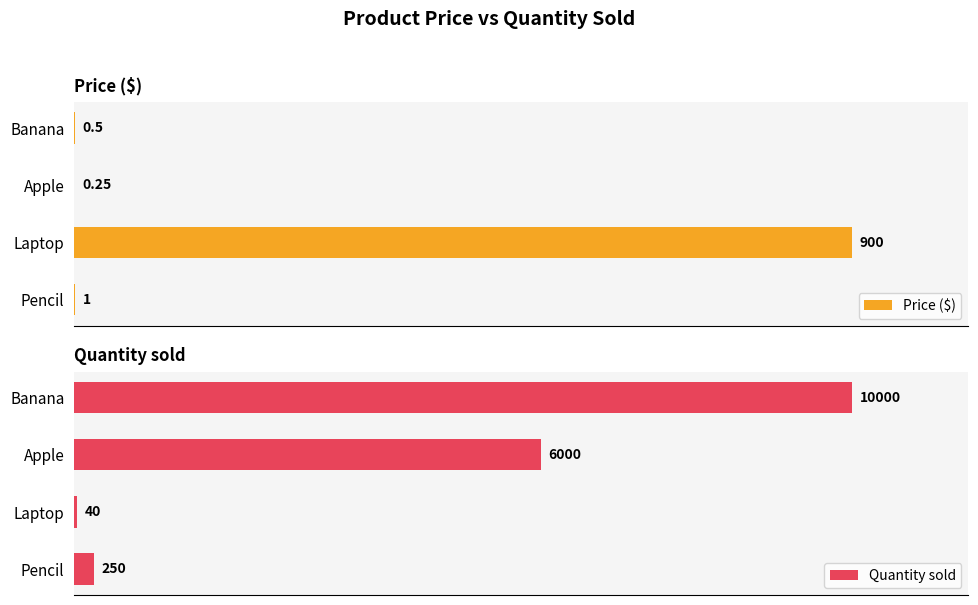

List the series in order of their overall mean, highest first.

Quantity sold, Price ($)